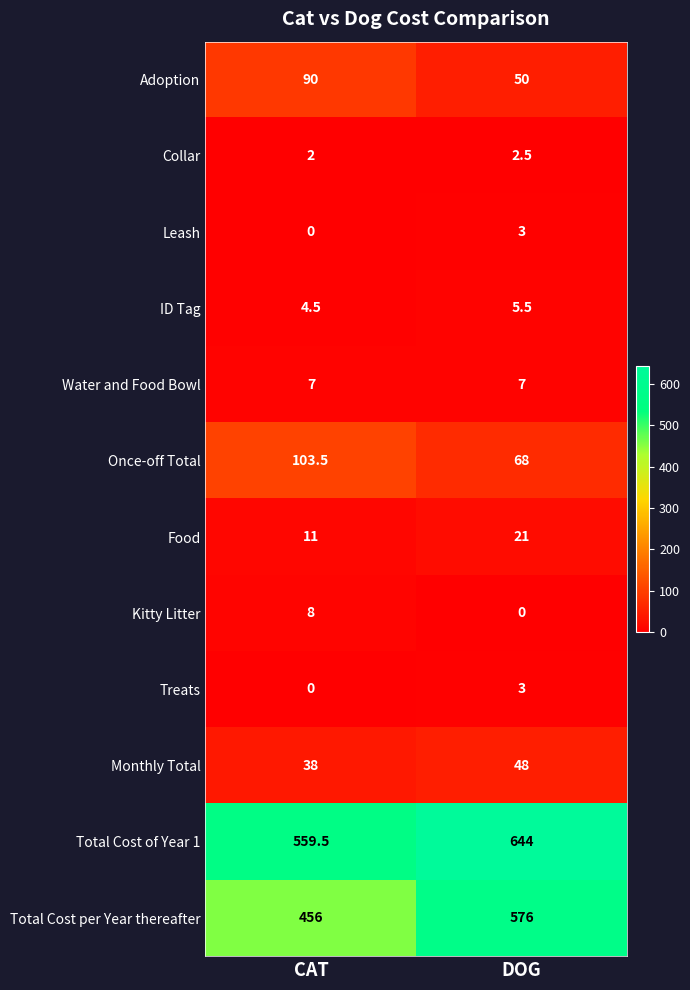

Is it true that Food equals 21.0 at DOG?

True